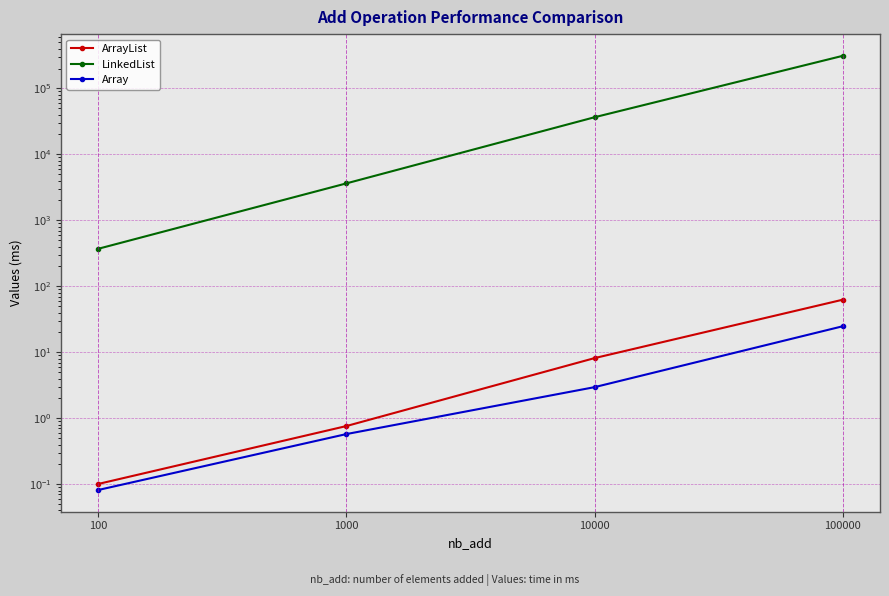

What is the value of the Array point at the 4th from the left?

24.8